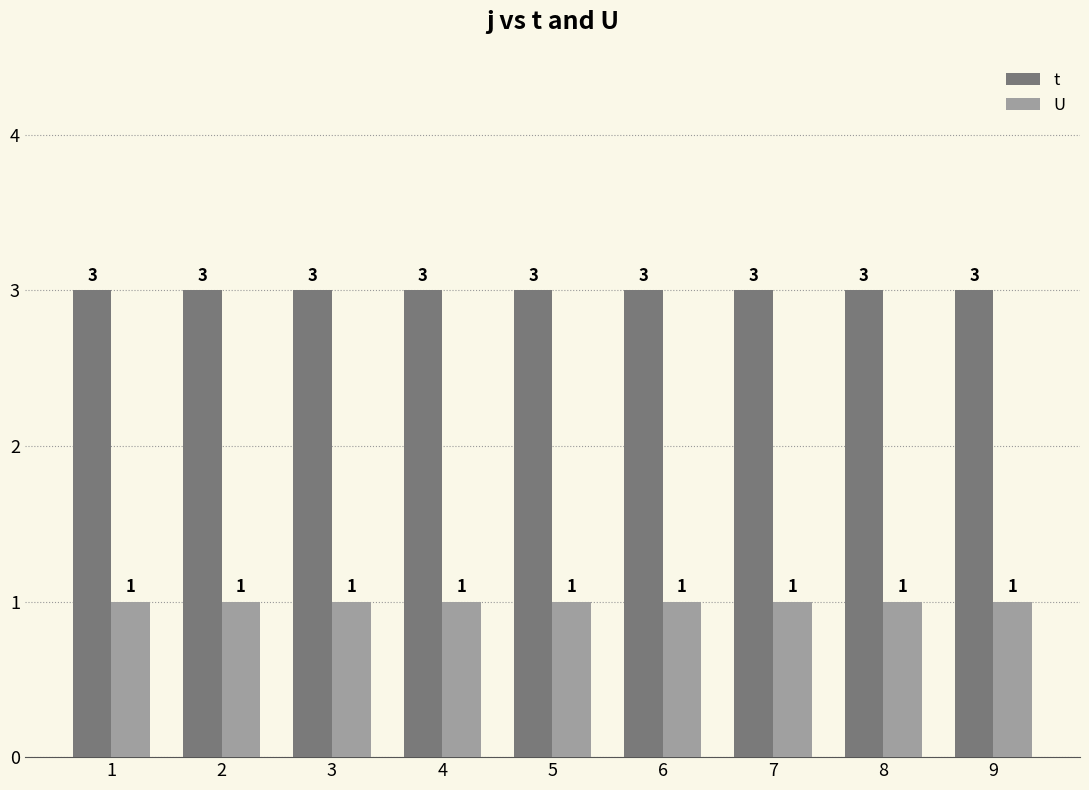

What is the value of the t bar at the 5th from the left?

3